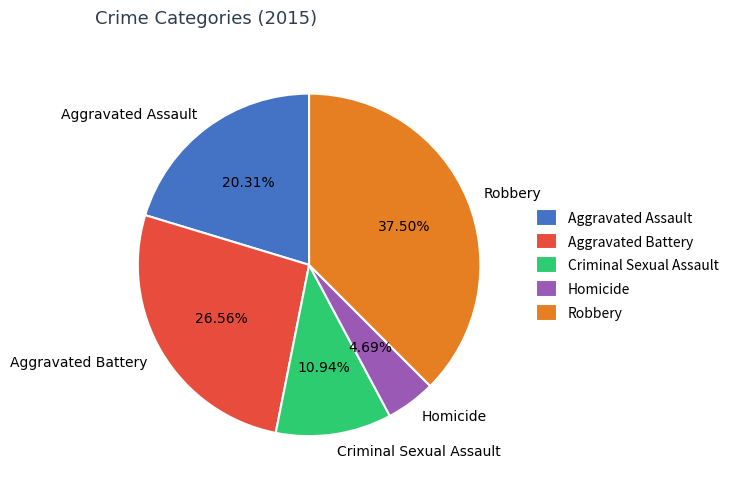

Rank the categories by value from highest to lowest.

Robbery, Aggravated Battery, Aggravated Assault, Criminal Sexual Assault, Homicide